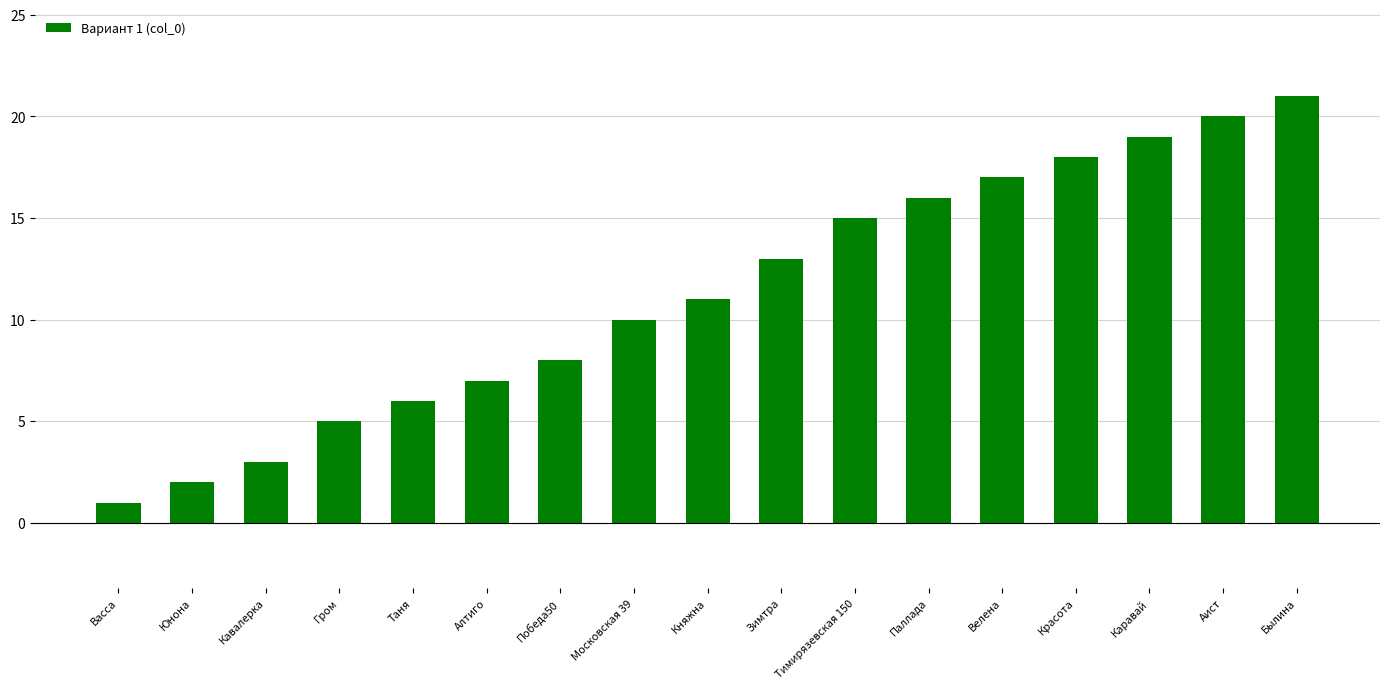

What is the maximum value shown in the chart?

21